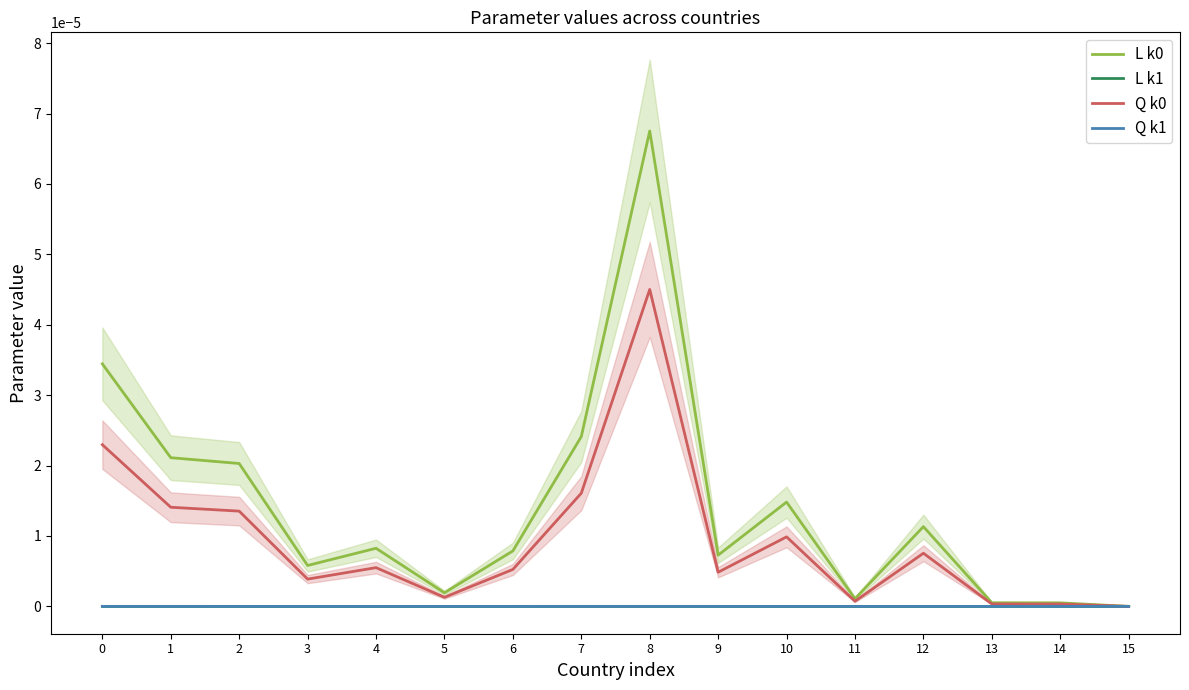

The value of L k0 at 14 is 0.0. True or false?

True